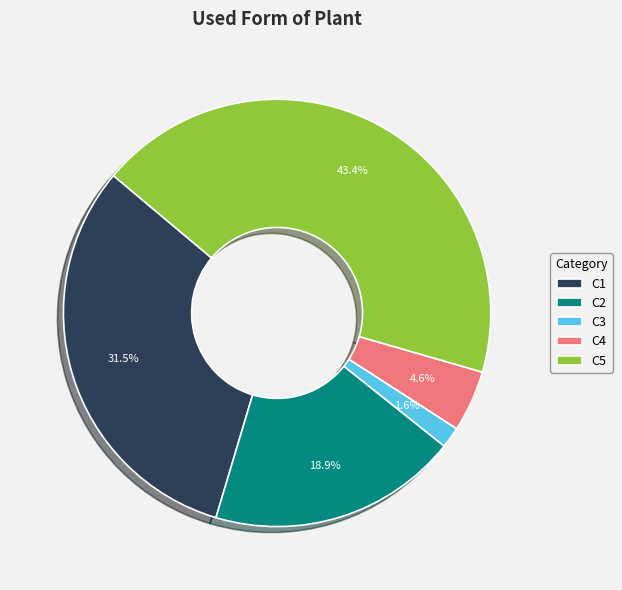

How many segments does this pie chart have?

5